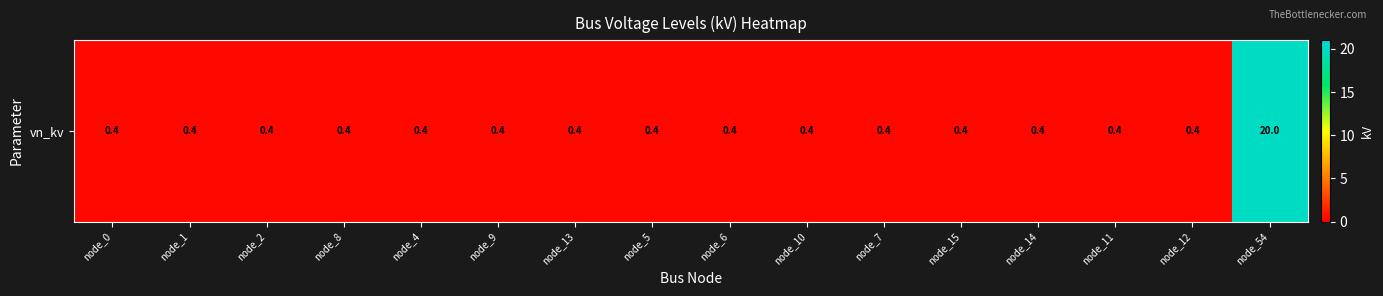

List the labels in order of value, largest first.

node_54, node_0, node_1, node_2, node_8, node_4, node_9, node_13, node_5, node_6, node_10, node_7, node_15, node_14, node_11, node_12